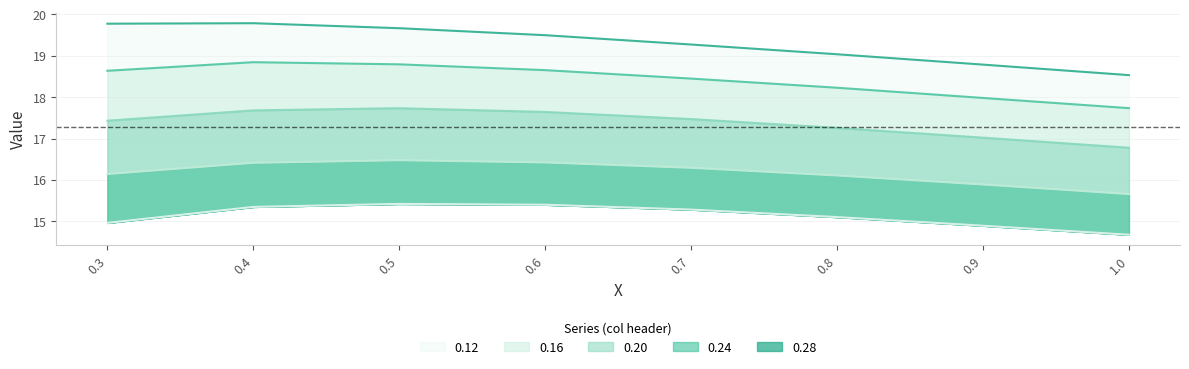

What is the minimum value shown in the chart?

14.7